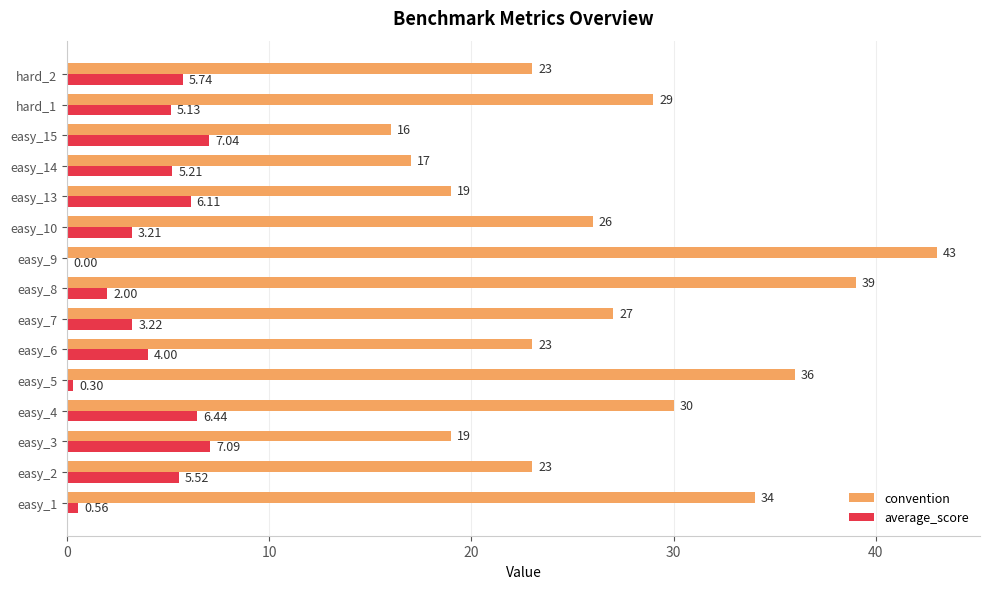

What is the sum of all convention values?

404.0